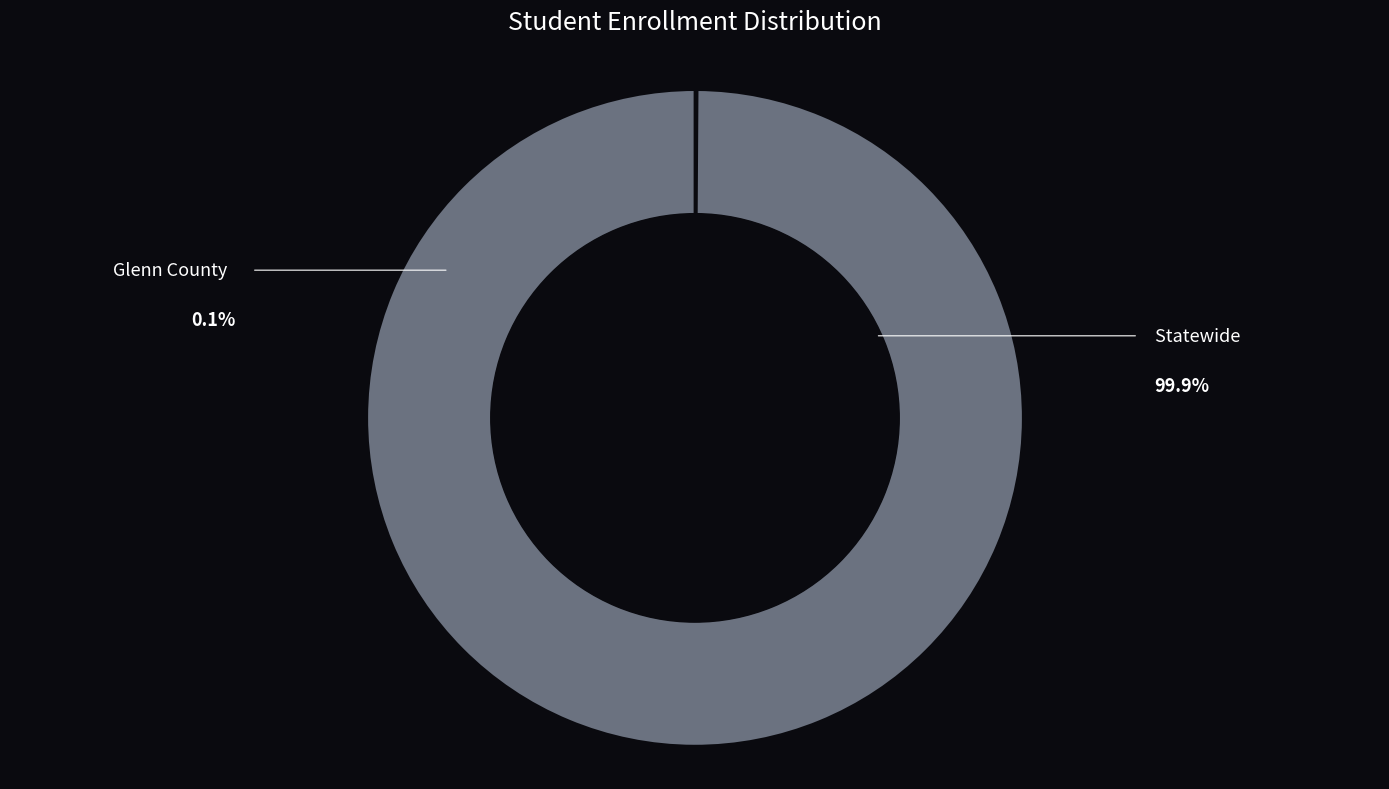

Does any single category account for the majority?

Yes